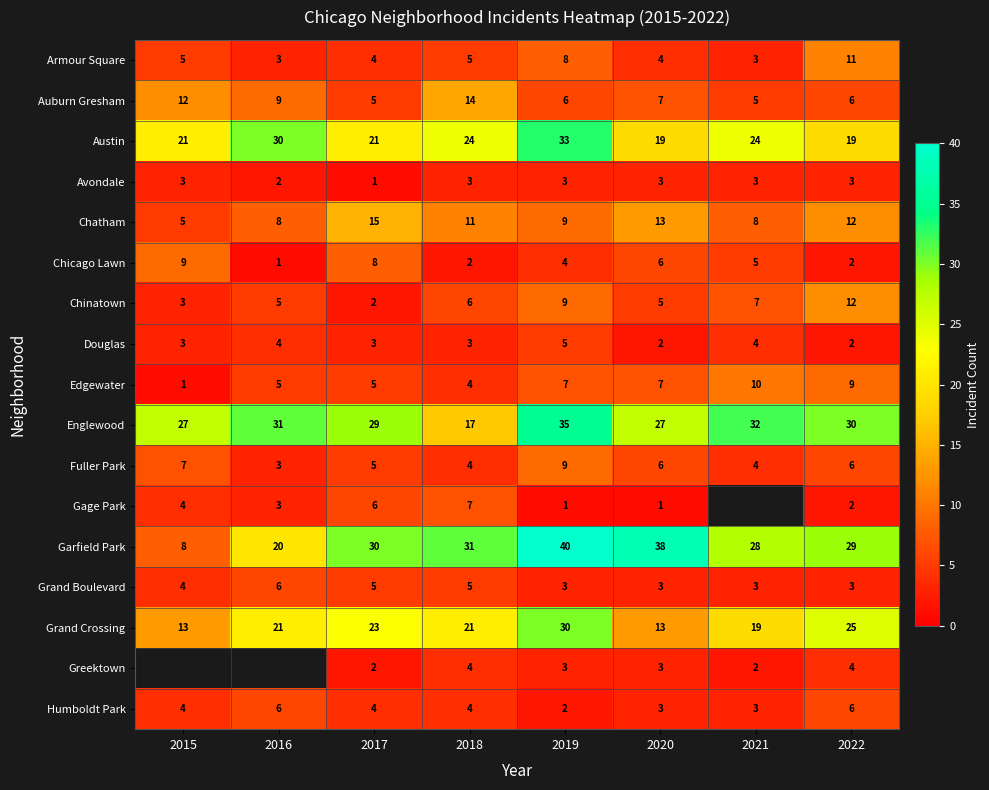

At which category is the sum across all series the highest?

2019